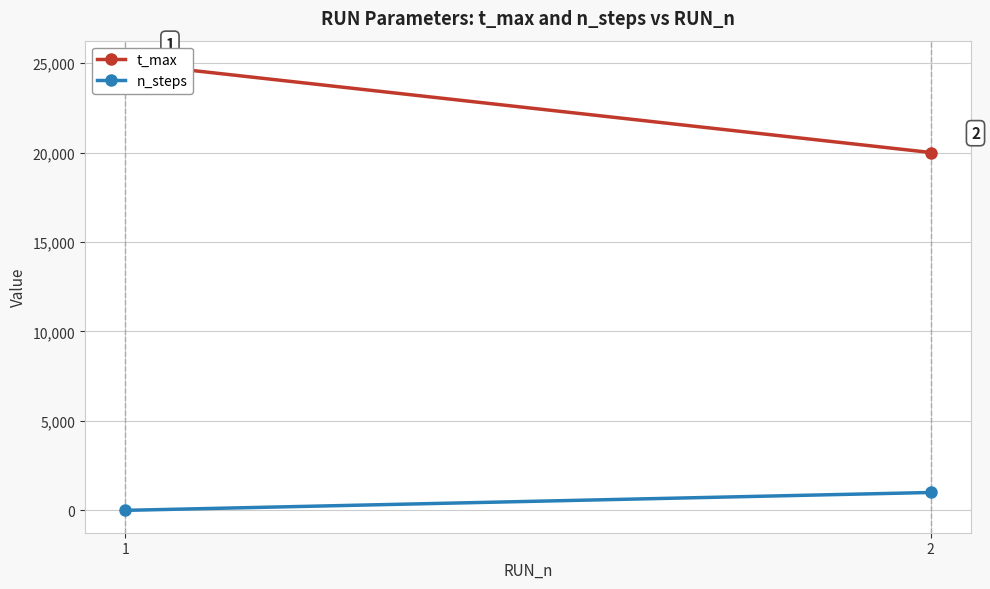

Which series has the widest spread of values?

t_max